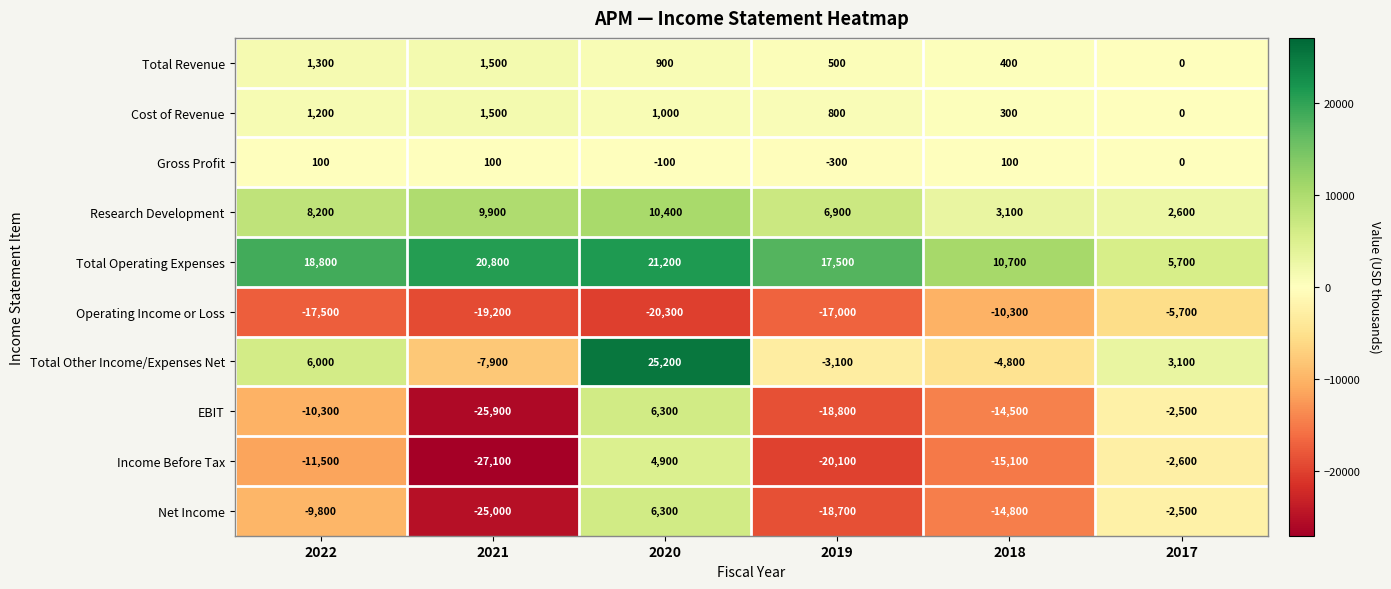

Rank the series at 2022 from lowest to highest value.

Operating Income or Loss, Income Before Tax, EBIT, Net Income, Gross Profit, Cost of Revenue, Total Revenue, Total Other Income/Expenses Net, Research Development, Total Operating Expenses